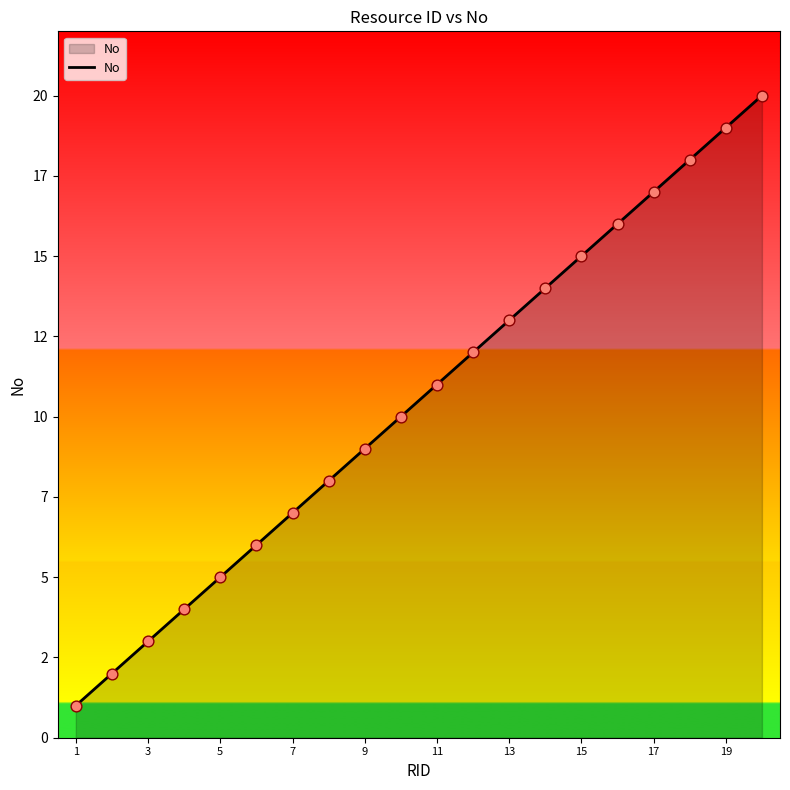

Is this an area chart (filled region under the line)?

Yes